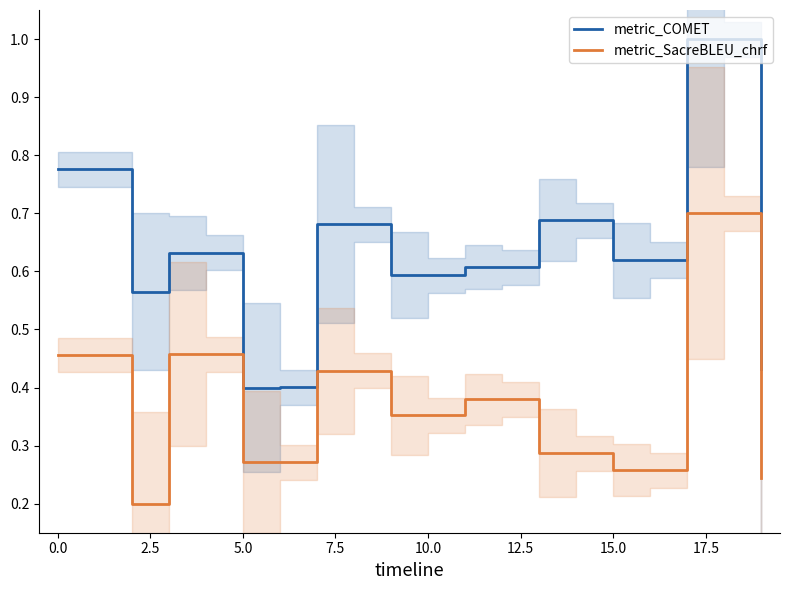

Does the chart display data point markers on the line(s)?

No